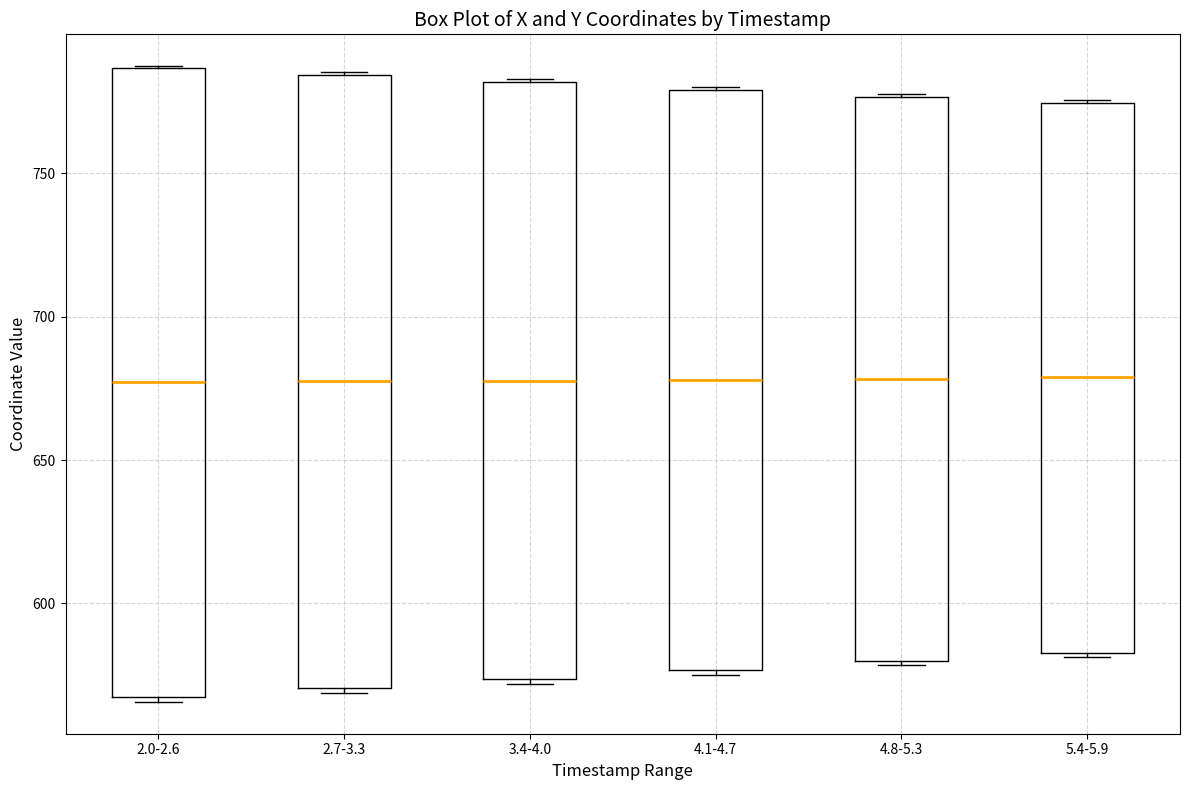

Reading left to right, read every box against the y-axis: the position of its median line, the range the box covers, and the ends of its whiskers. The values are not printed on the chart, so give them approximately, as read against the axis.

2.0-2.6: median 675, box 565 to 785, whiskers 565 (just below the box's lower edge) to 785
2.7-3.3: median 675, box 570 to 785, whiskers 570 to 785
3.4-4.0: median 680, box 575 to 780, whiskers 570 to 785
4.1-4.7: median 680, box 575 to 780, whiskers 575 to 780
4.8-5.3: median 680, box 580 to 775, whiskers 580 to 780
5.4-5.9: median 680, box 585 to 775, whiskers 580 to 775